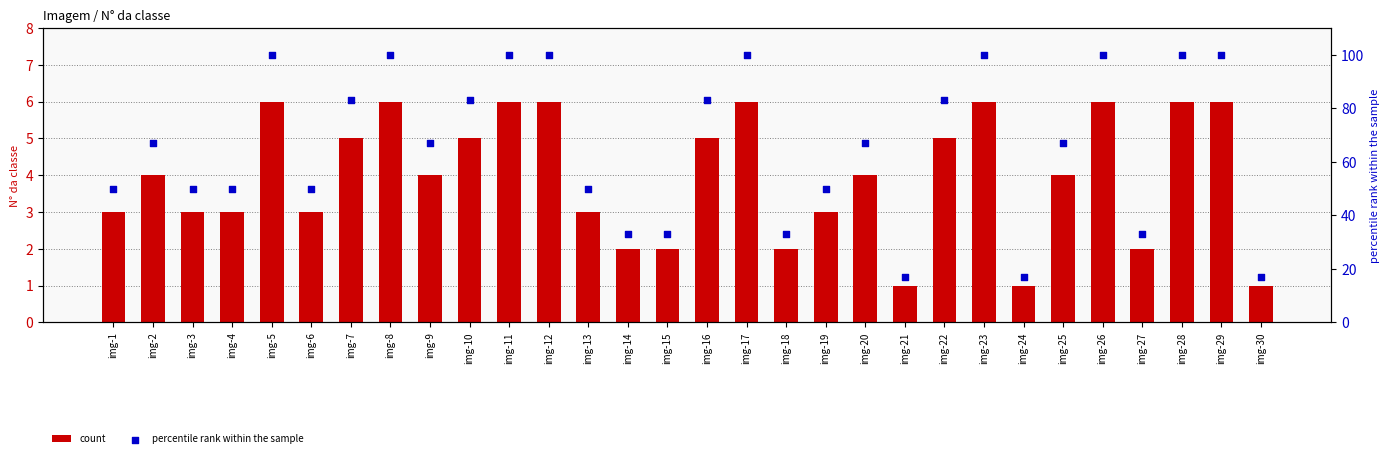

Which series reaches the minimum Y coordinate?

count